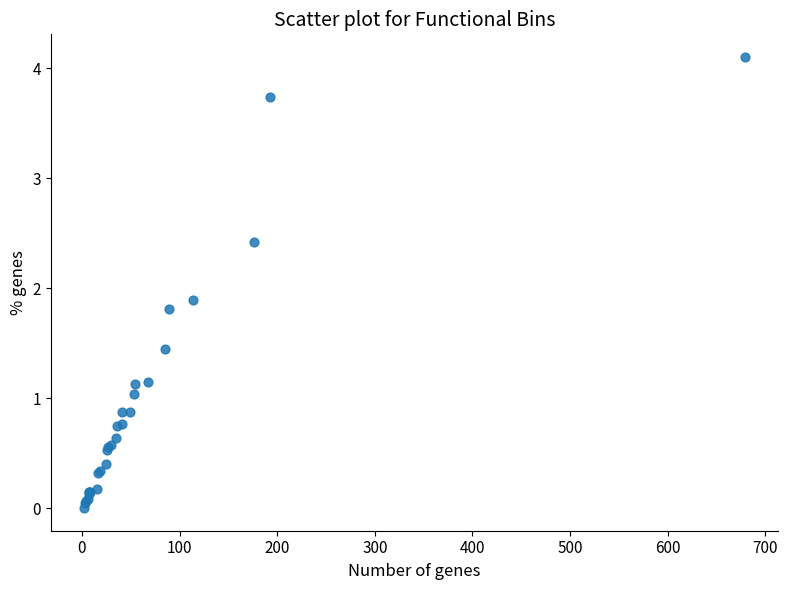

What Y value in the scatter plot is closest to 2?

1.9